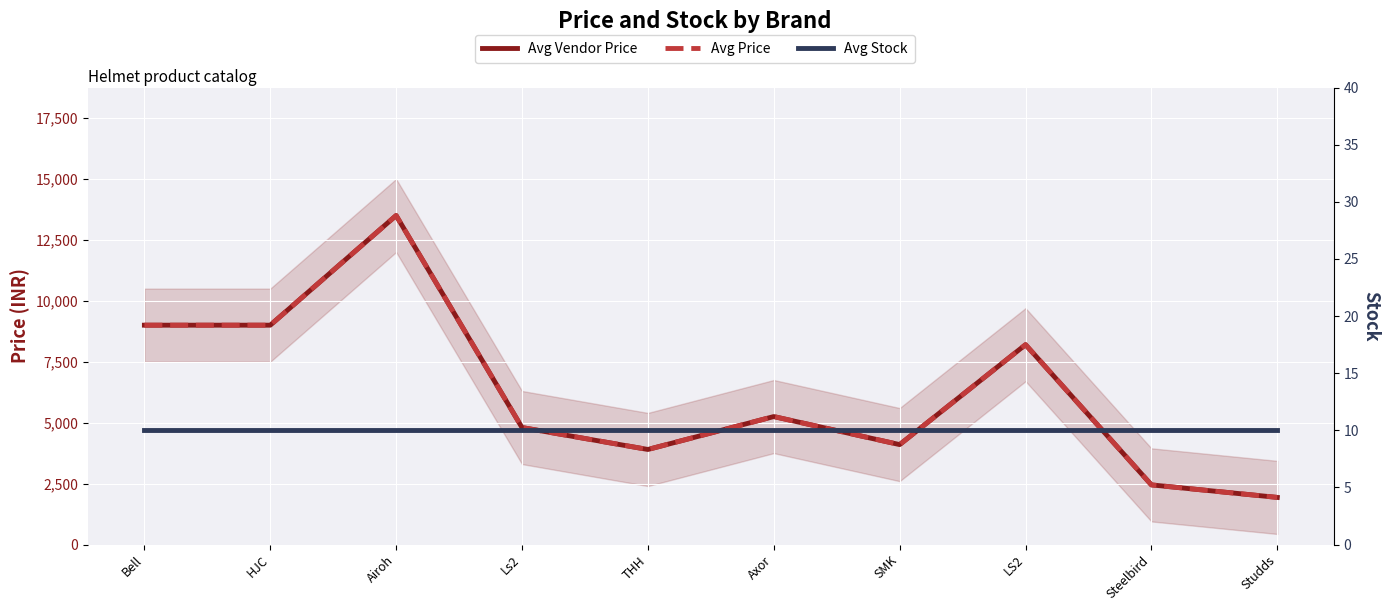

What is the sum of all Avg Stock values?

100